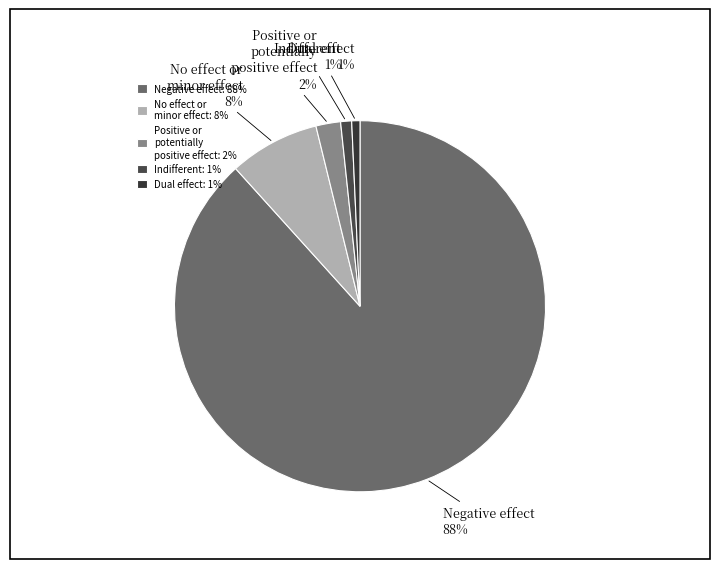

Which has a higher value, Dual effect or Negative effect?

Negative effect